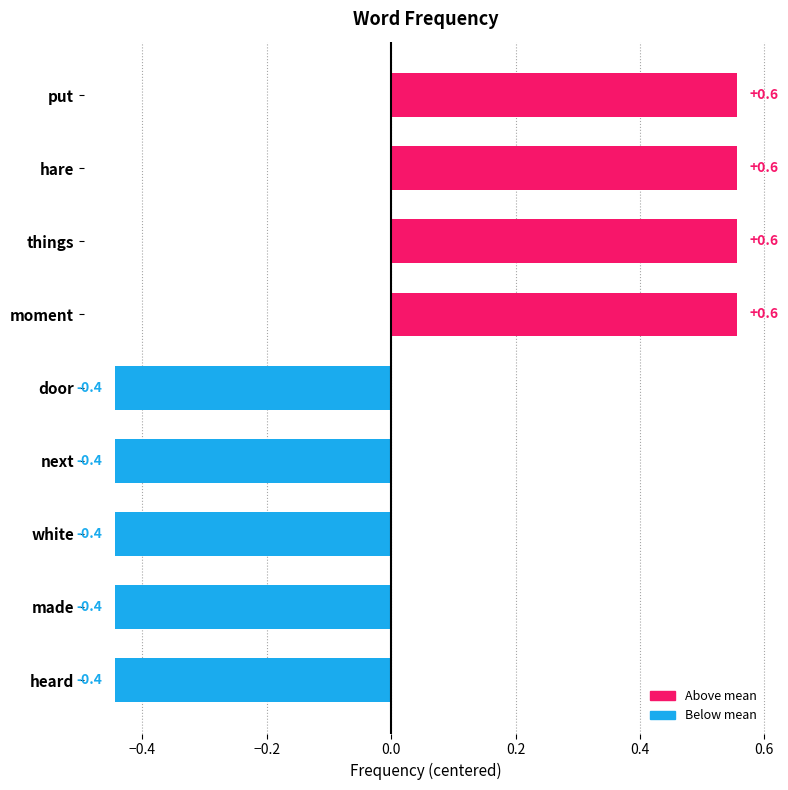

What is the value of the 4th bar from the top?

0.6